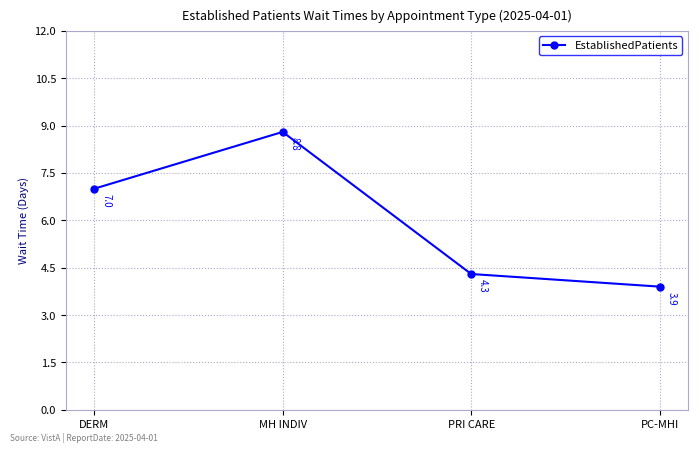

Which label corresponds to the smallest value in the chart?

PC-MHI